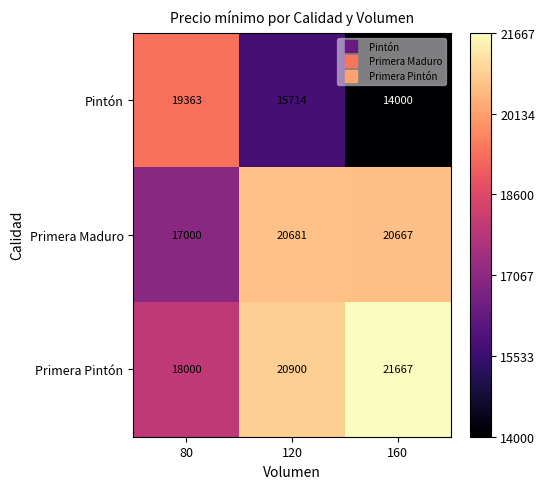

Which series has the widest spread of values?

Pintón